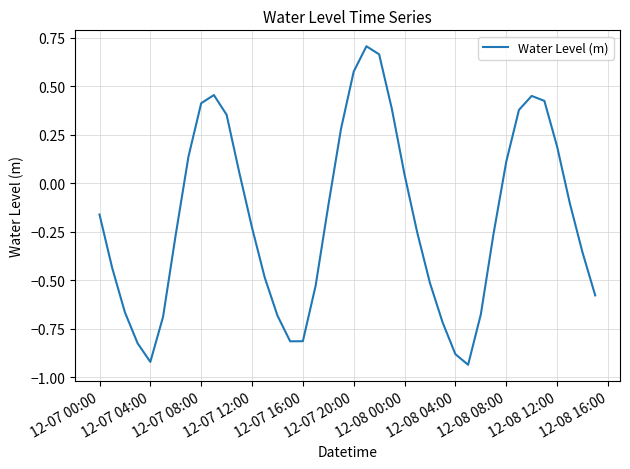

What is the difference between the maximum and minimum values?

1.6